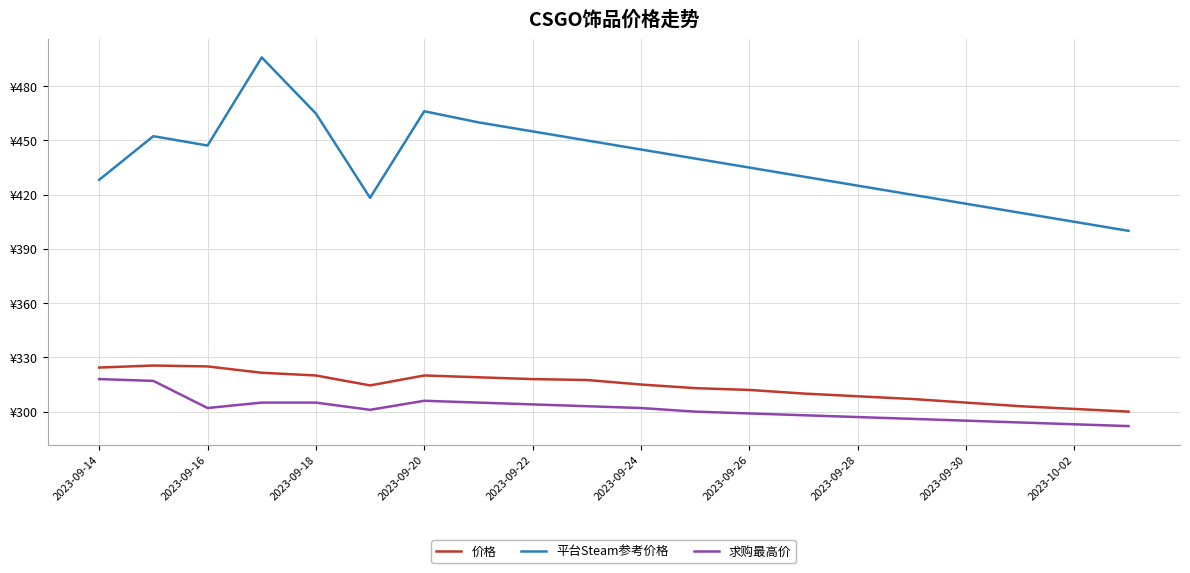

Rank the series by their maximum value, from lowest to highest.

求购最高价, 价格, 平台Steam参考价格